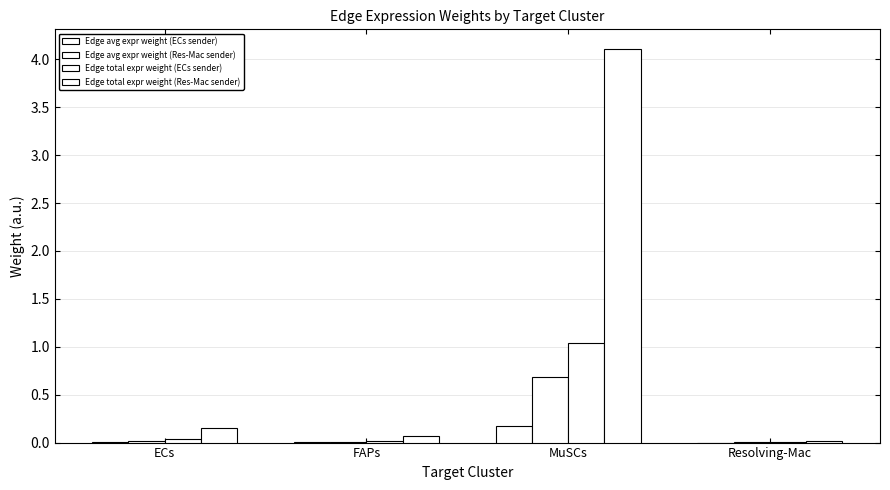

The Edge avg expr weight (ECs sender) series shows 0.0 at Resolving-Mac. True or false?

True